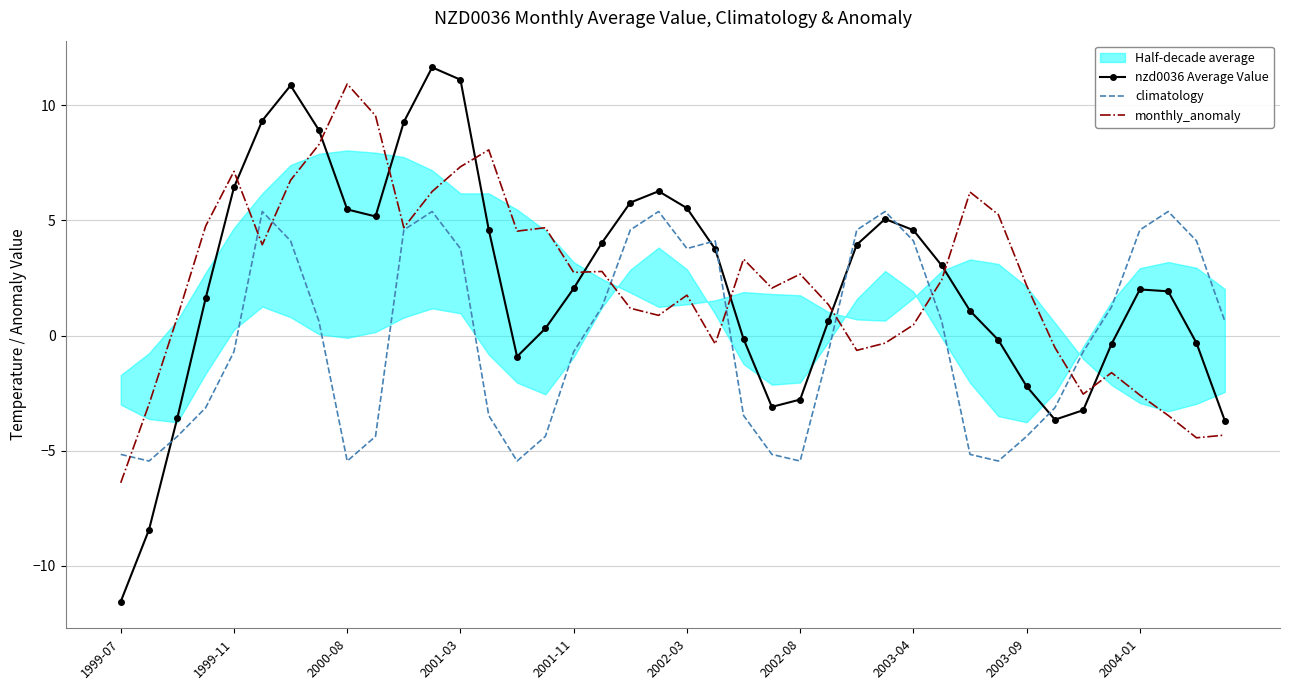

What is the difference between the maximum and minimum values in the nzd0036 Average Value series?

23.2